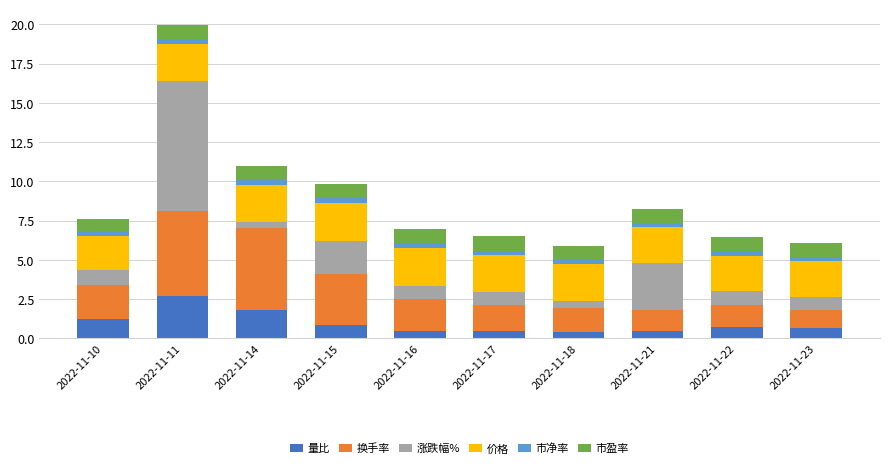

Does the chart contain stacked bars?

Yes